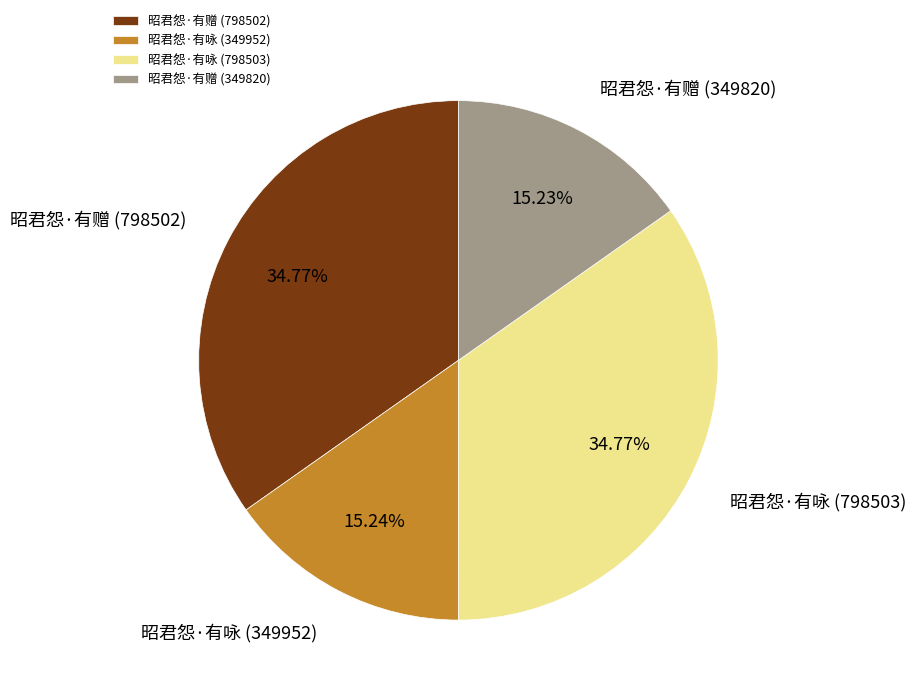

How many segments does this pie chart have?

4